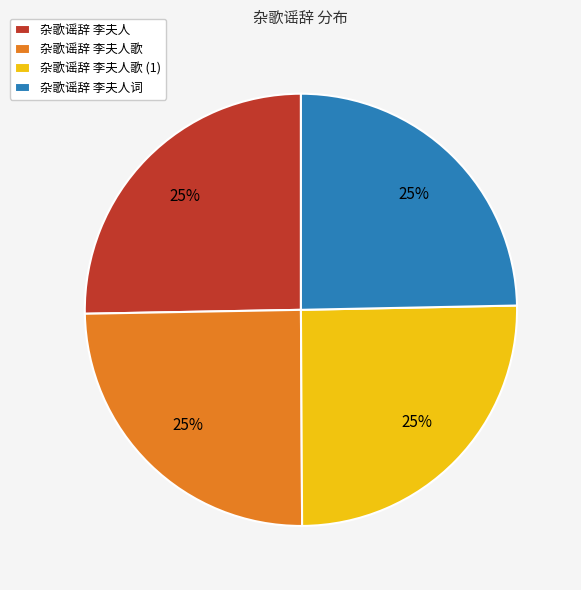

What is the ratio of the value at 杂歌谣辞 李夫人 to the value at 杂歌谣辞 李夫人词?

1.0